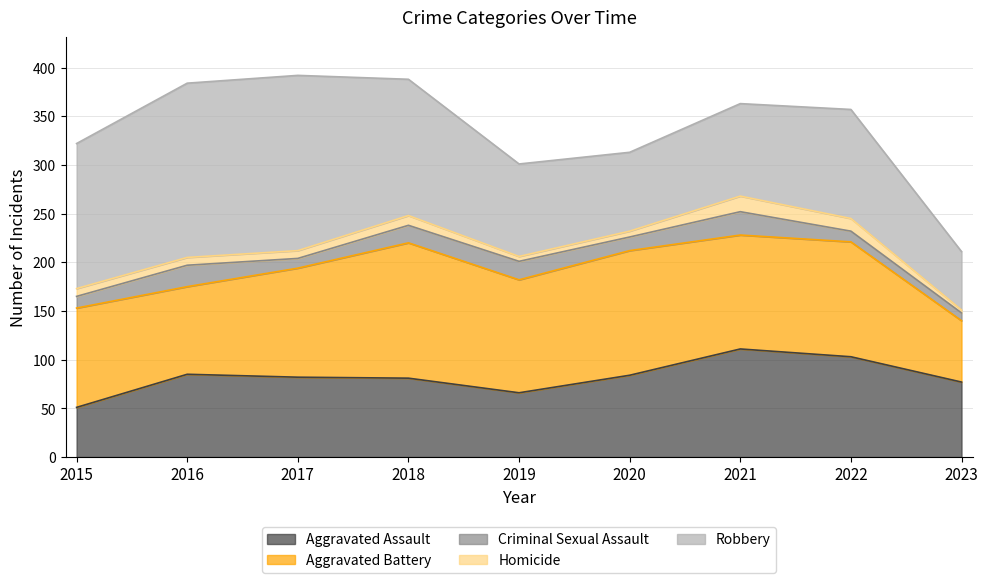

At which category is the sum across all series the highest?

2017